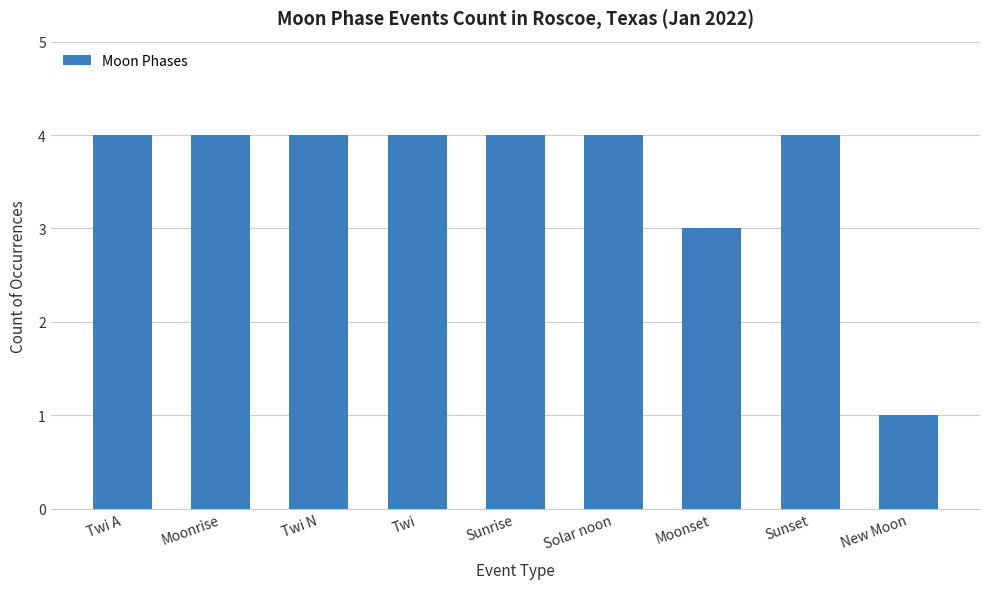

What is the value of the 6th bar from the left?

4